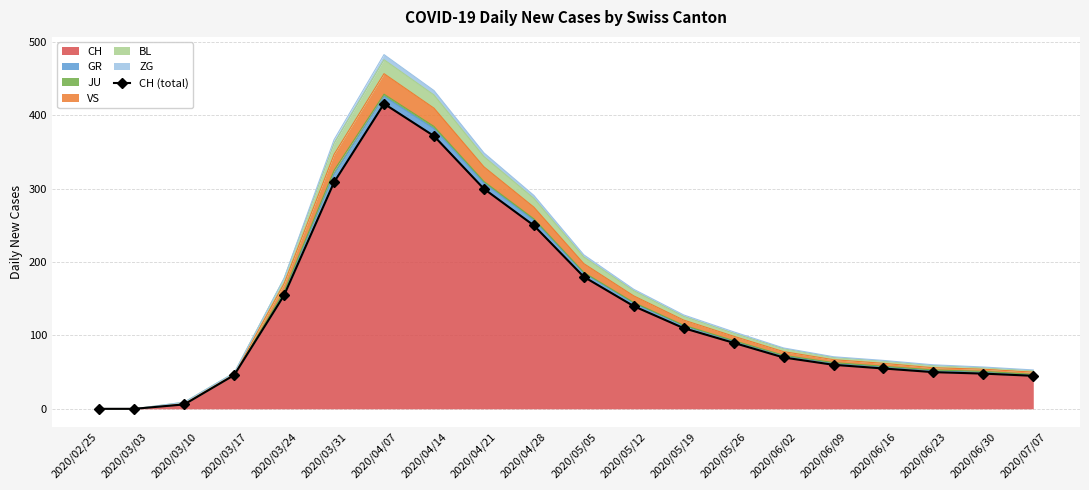

What is the maximum value shown in the chart?

416